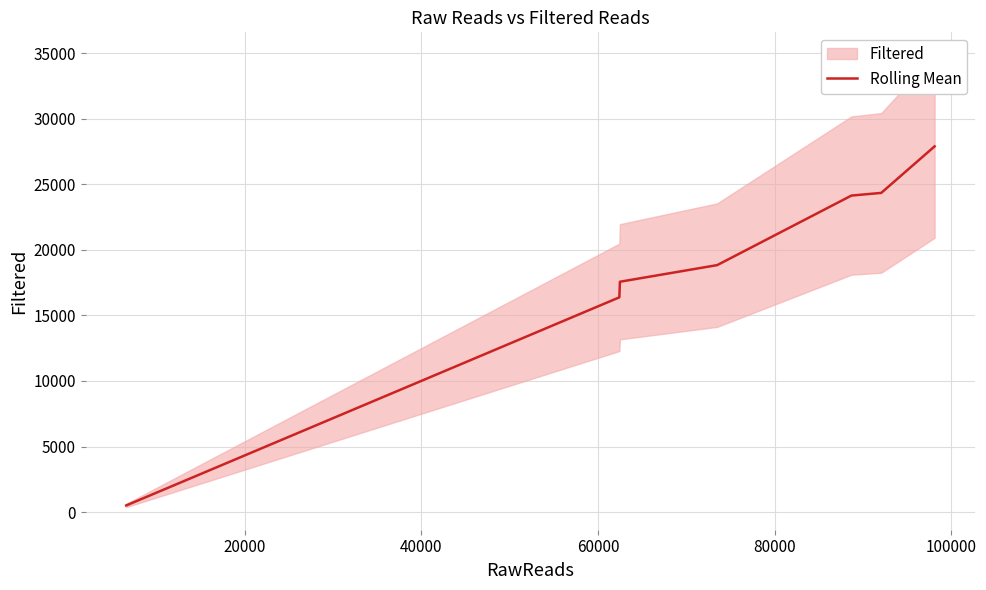

How many values are below 18831?

3